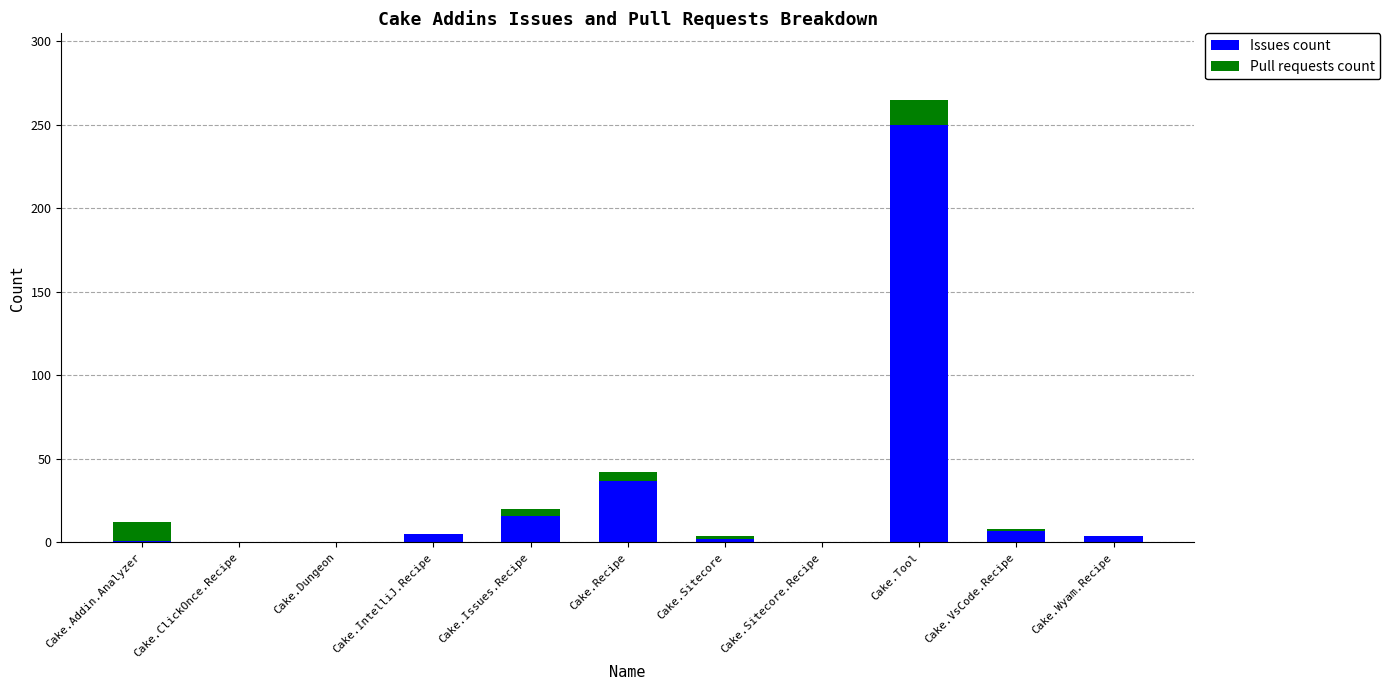

At which label is Issues count closest to 125?

Cake.Recipe